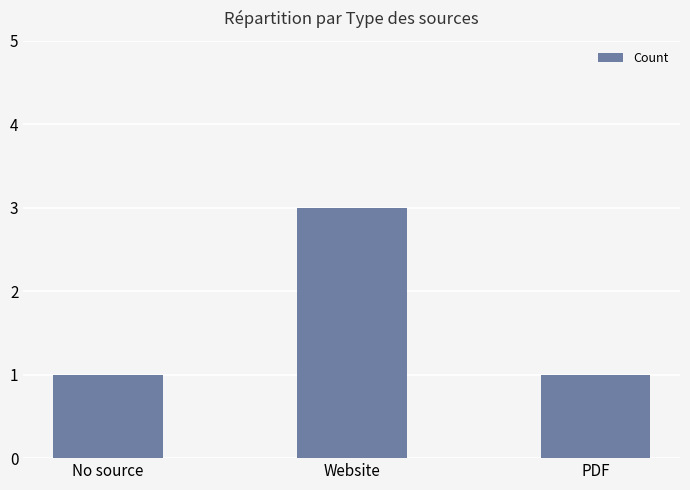

What value does the data have at Website?

3